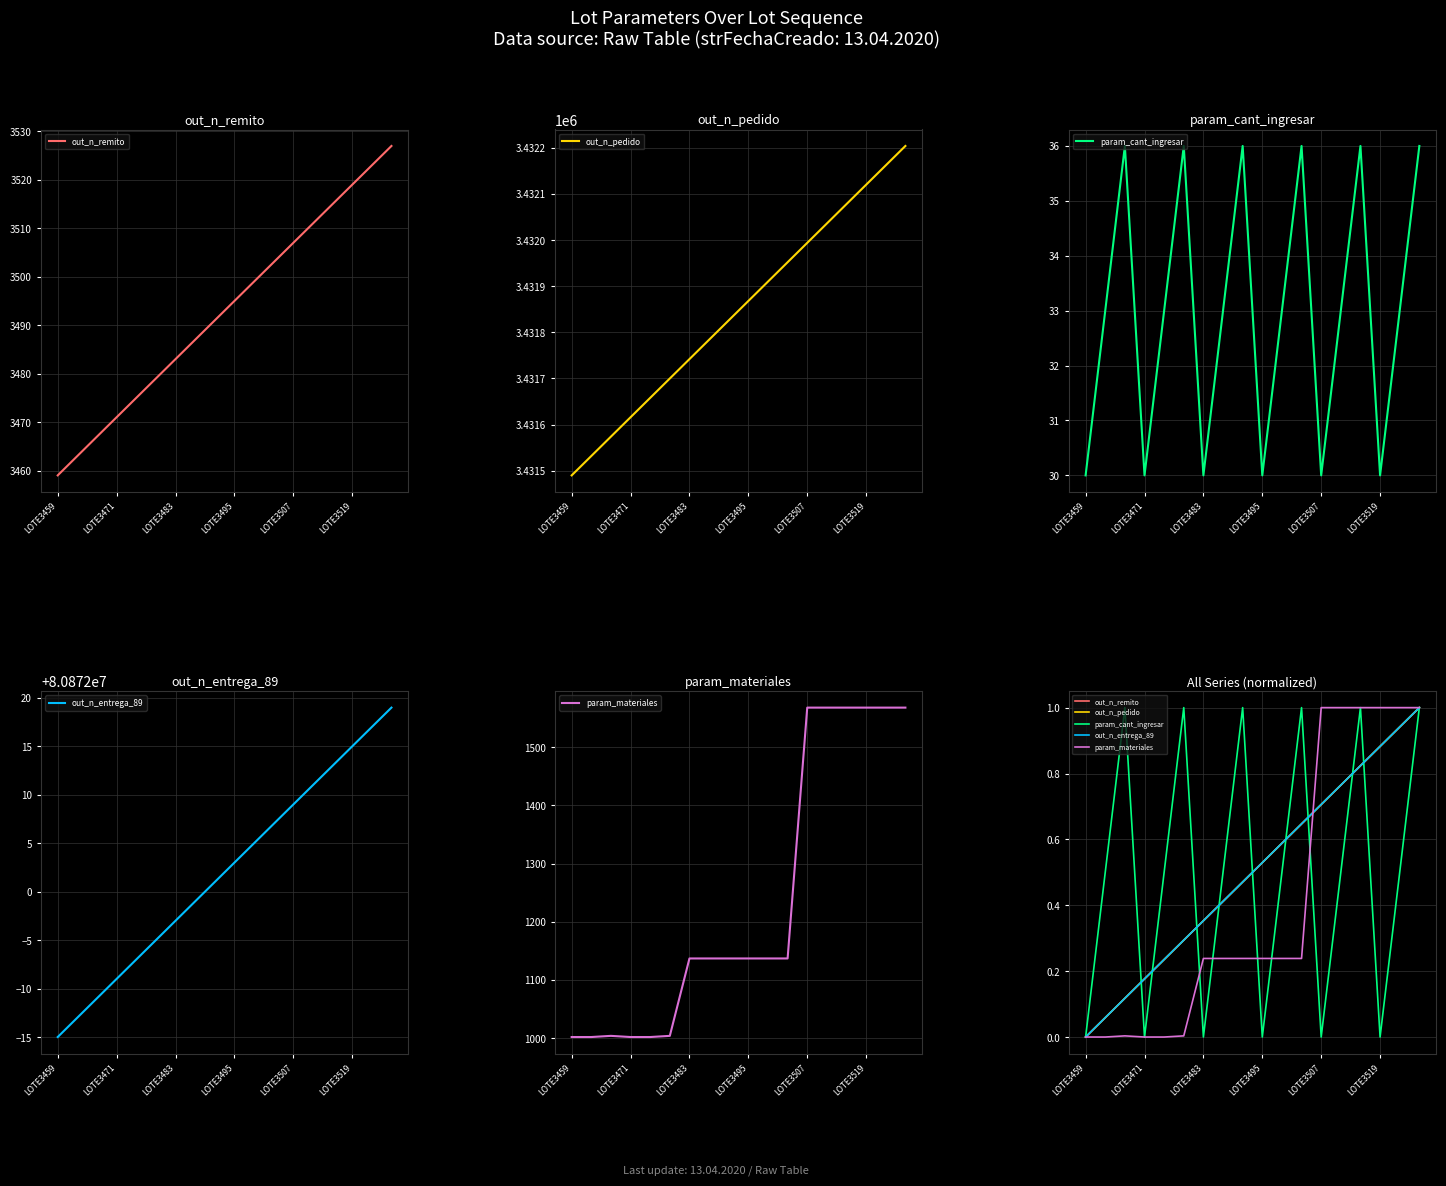

Reading right to left, extract all data points from this chart.

out_n_remito: 1.0	0.9	0.9	0.8	0.8	0.7	0.6	0.6	0.5	0.5	0.4	0.4	0.3	0.2	0.2	0.1	0.1	0.0
out_n_pedido: 1.0	0.9	0.9	0.8	0.8	0.7	0.6	0.6	0.5	0.5	0.4	0.4	0.3	0.2	0.2	0.1	0.1	0.0
param_cant_ingresar: 1.0	0.5	0.0	1.0	0.5	0.0	1.0	0.5	0.0	1.0	0.5	0.0	1.0	0.5	0.0	1.0	0.5	0.0
out_n_entrega_89: 1.0	0.9	0.9	0.8	0.8	0.7	0.6	0.6	0.5	0.5	0.4	0.4	0.3	0.2	0.2	0.1	0.1	0.0
param_materiales: 1.0	1.0	1.0	1.0	1.0	1.0	0.2	0.2	0.2	0.2	0.2	0.2	0.0	0.0	0.0	0.0	0.0	0.0